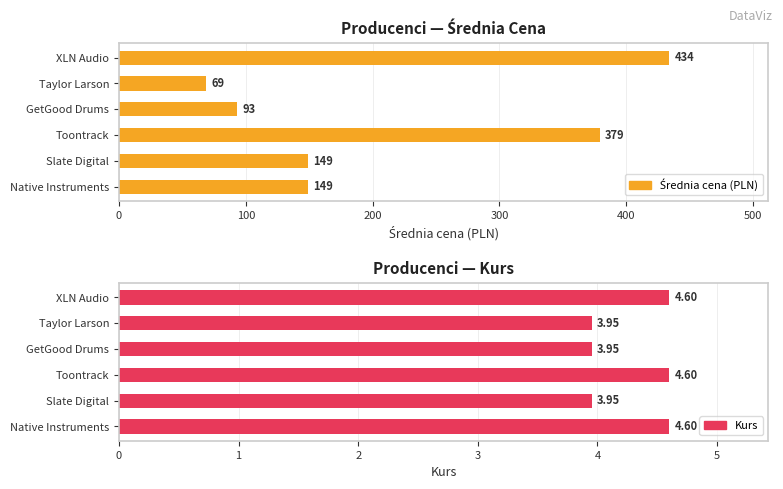

What is the value of the Kurs bar at the 1st from the left?

4.6